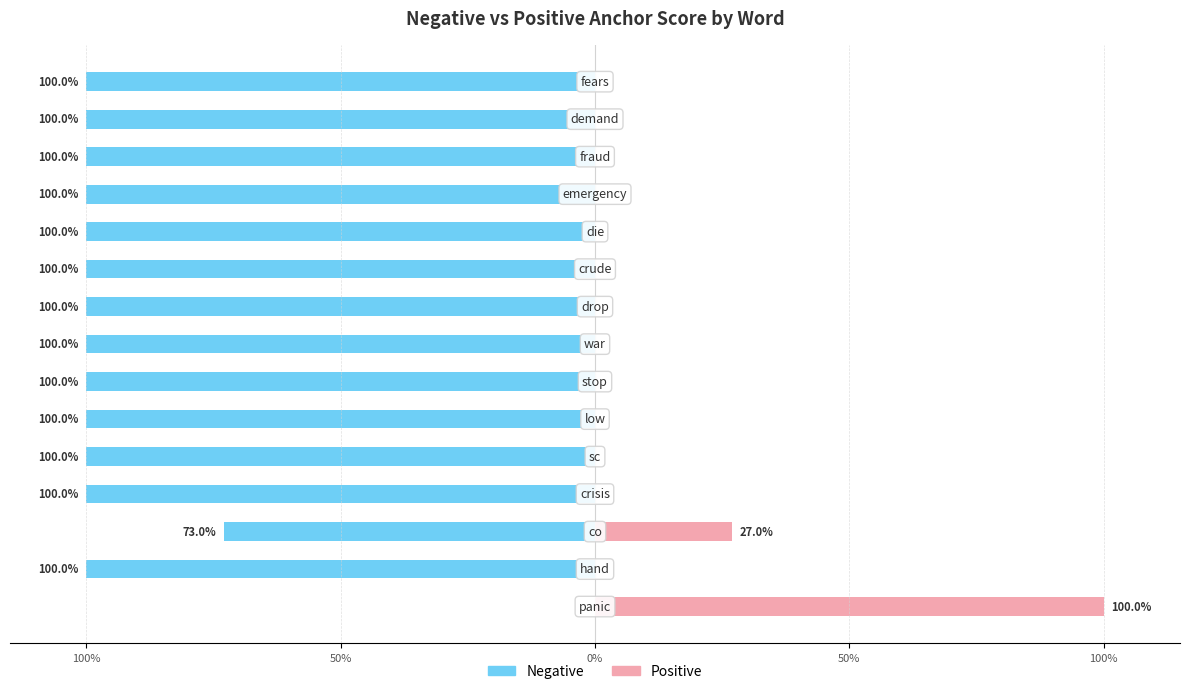

Reading left to right, what are all the values shown in this chart?

Negative: 0	-100	-73	-100	-100	-100	-100	-100	-100	-100	-100	-100	-100	-100	-100
Positive: 100	0	27	0	0	0	0	0	0	0	0	0	0	0	0